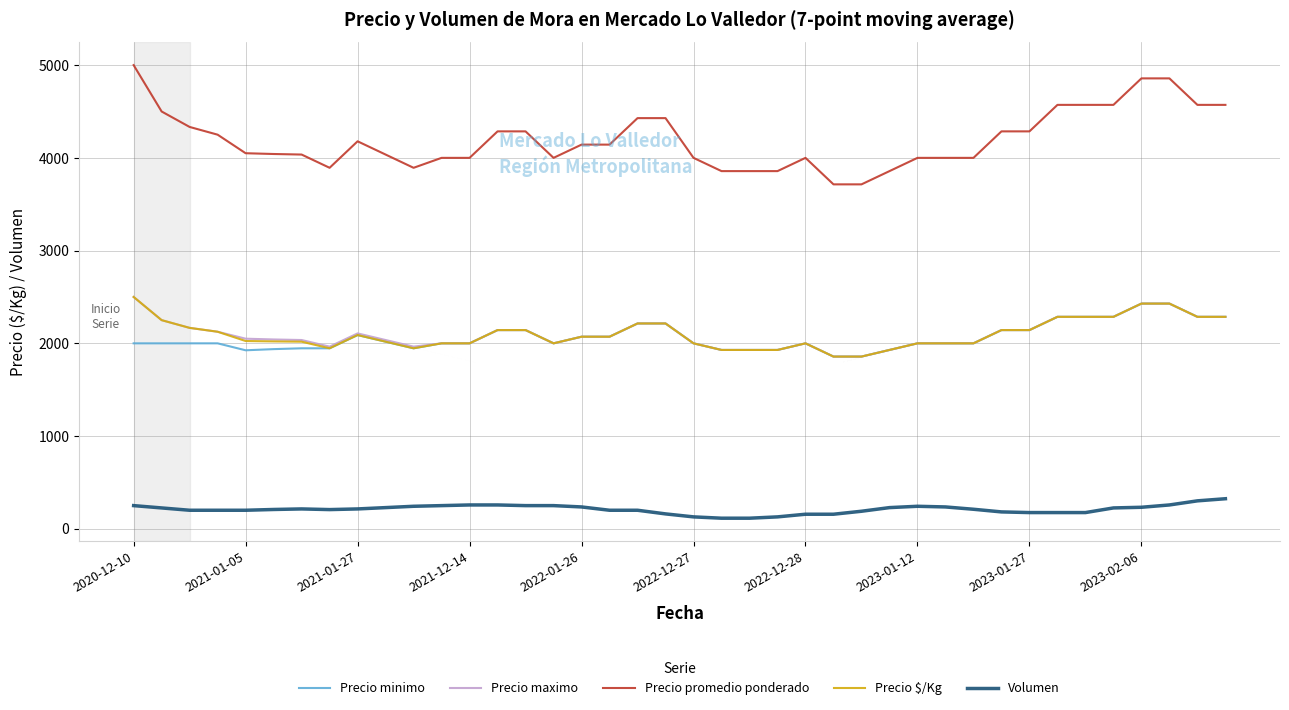

True or false: Precio maximo and Volumen intersect in this chart.

False